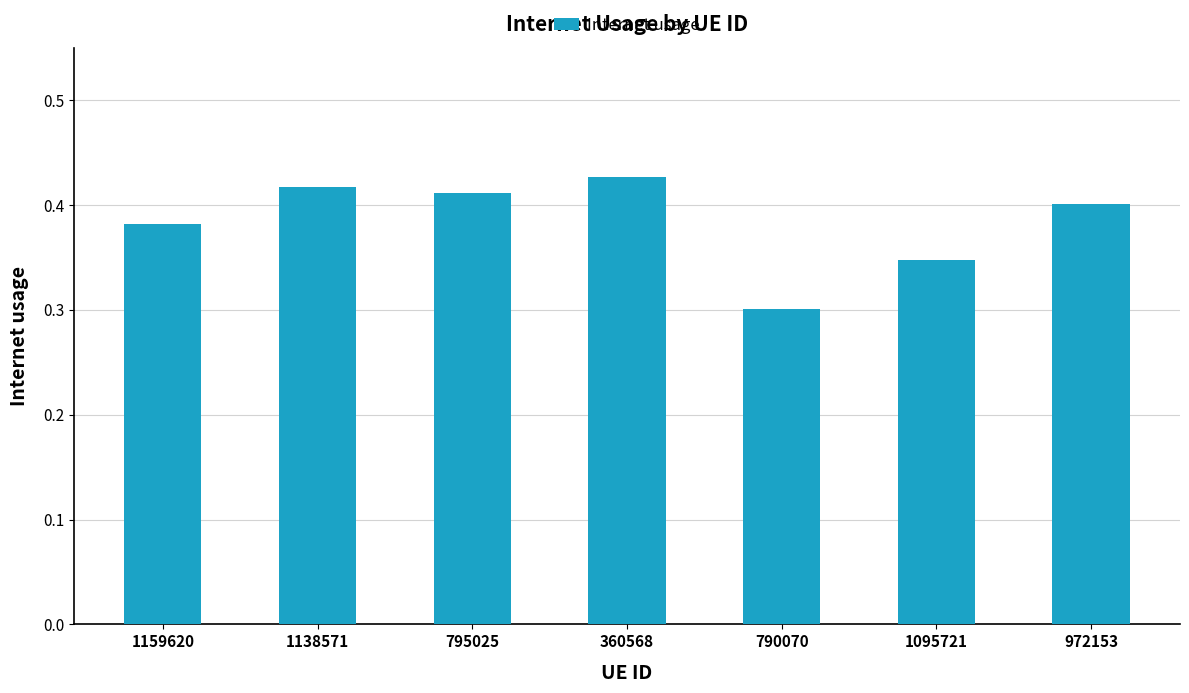

What is the label of the 3rd bar from the right?

790070